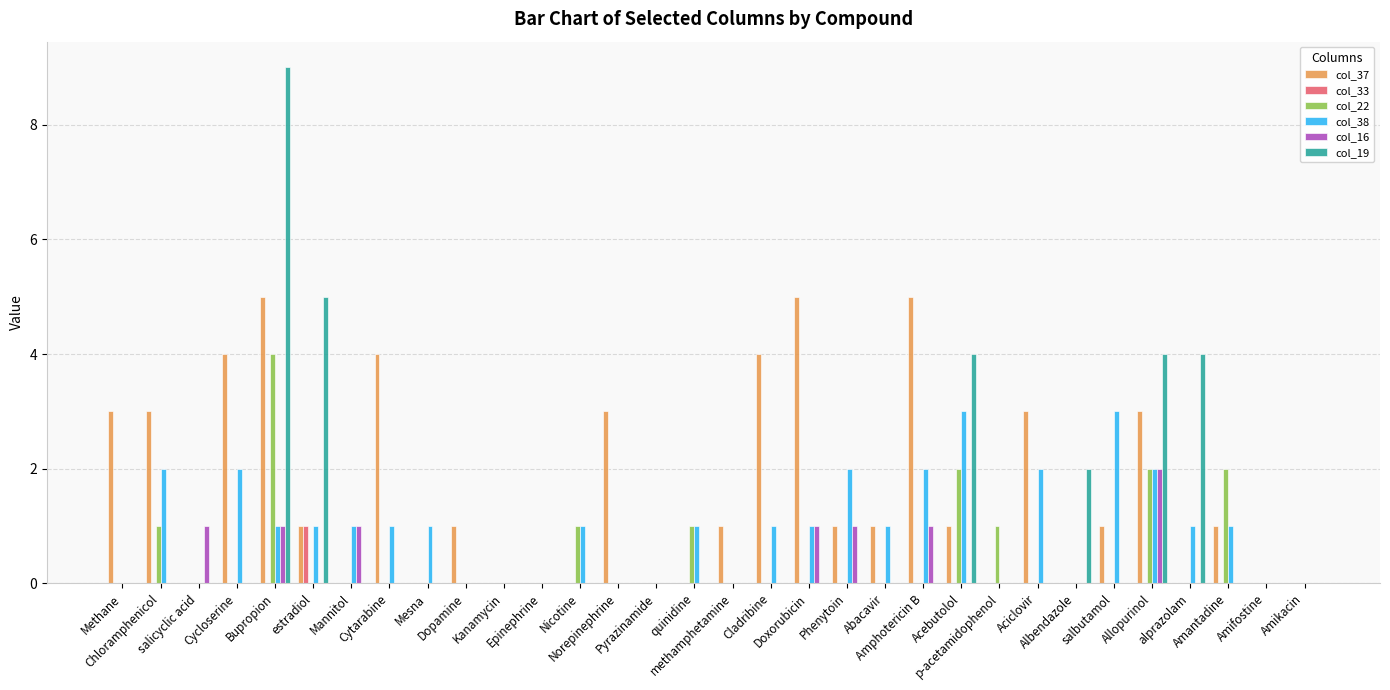

What is the sum of all col_22 values?

14